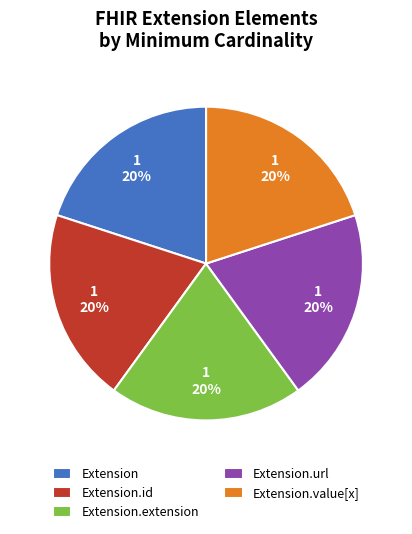

What is the ratio of the value at Extension.id to the value at Extension.url?

1.0